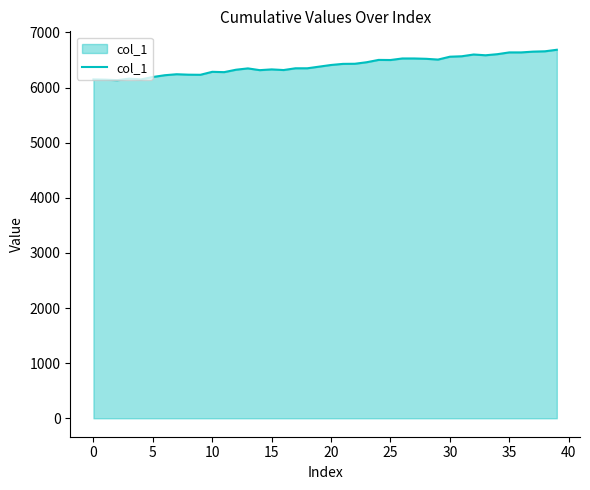

How many lines are shown in the chart?

1